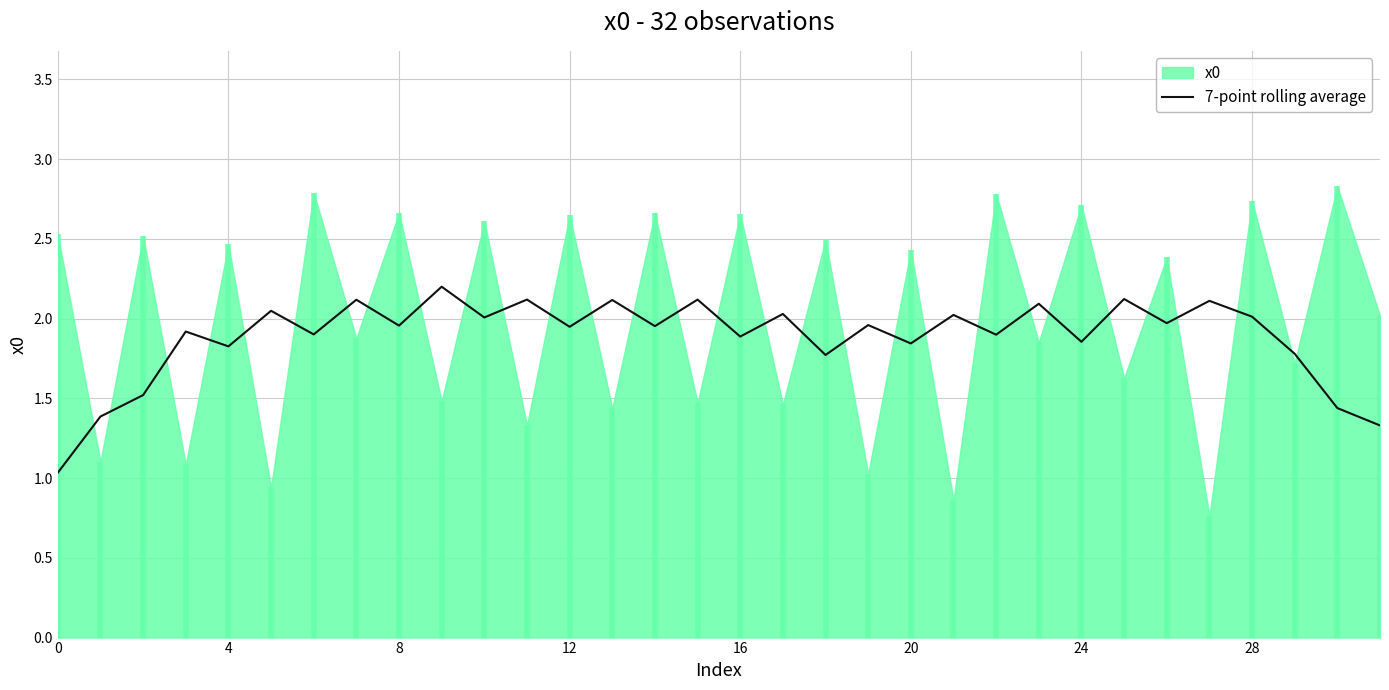

What is the label of the 2nd point from the right?

30